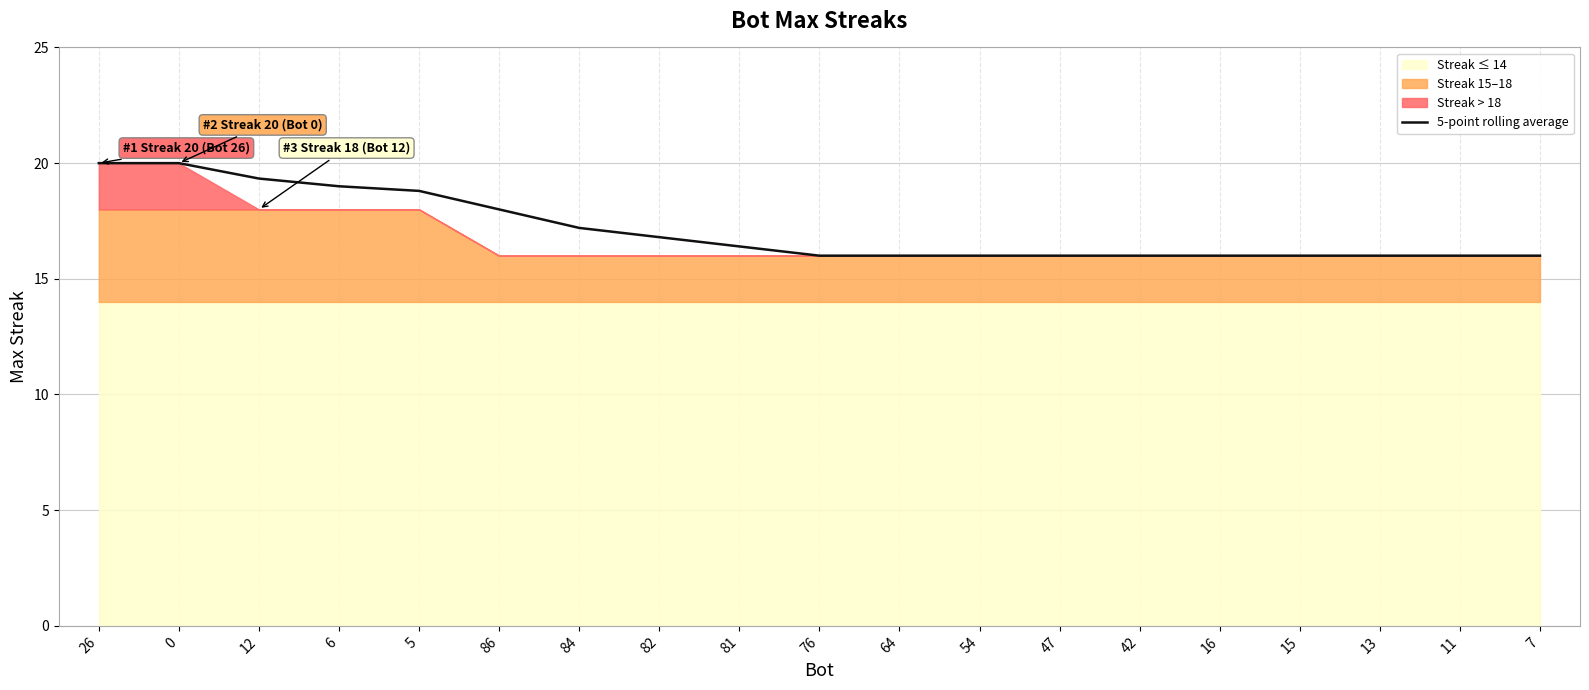

List the labels in order of value, largest first.

26, 0, 12, 6, 5, 86, 84, 82, 81, 76, 64, 54, 47, 42, 16, 15, 13, 11, 7